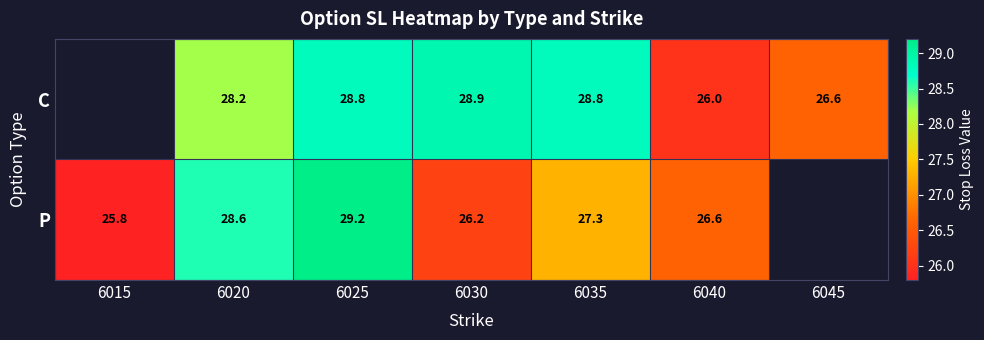

Rank the series at 6025 from lowest to highest value.

C, P